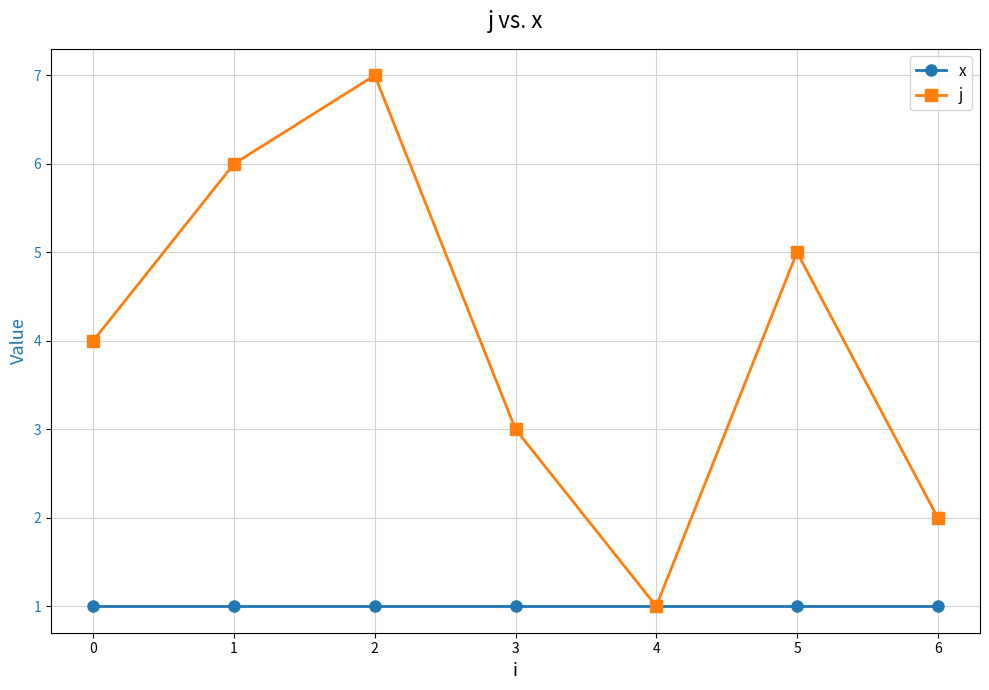

Which series has the largest total across all categories?

j